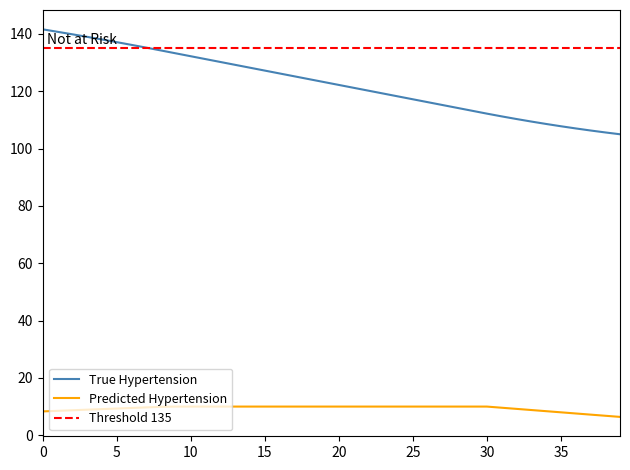

Between 18 and 33, which series saw the biggest shift?

dis2des